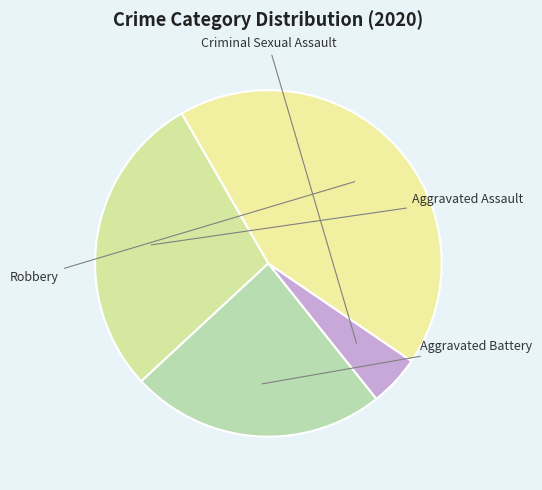

Combined, do Aggravated Battery and Criminal Sexual Assault account for over 50%?

No